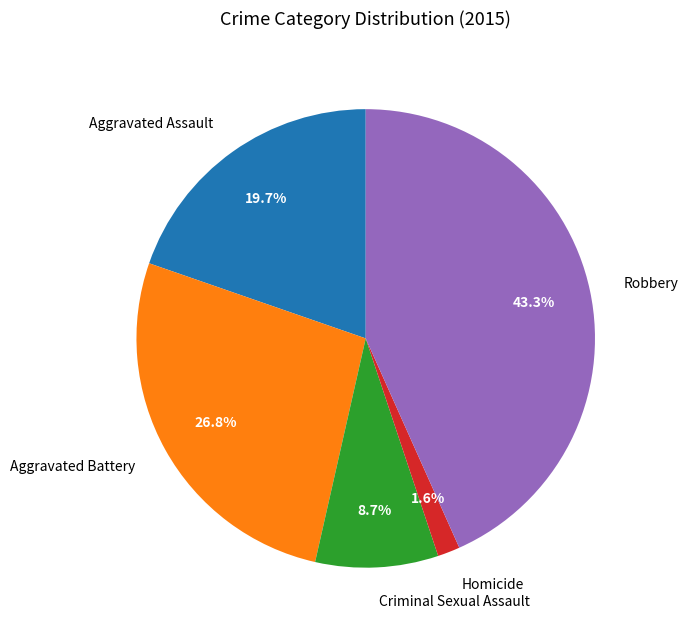

Between Aggravated Battery and Criminal Sexual Assault, which is larger?

Aggravated Battery